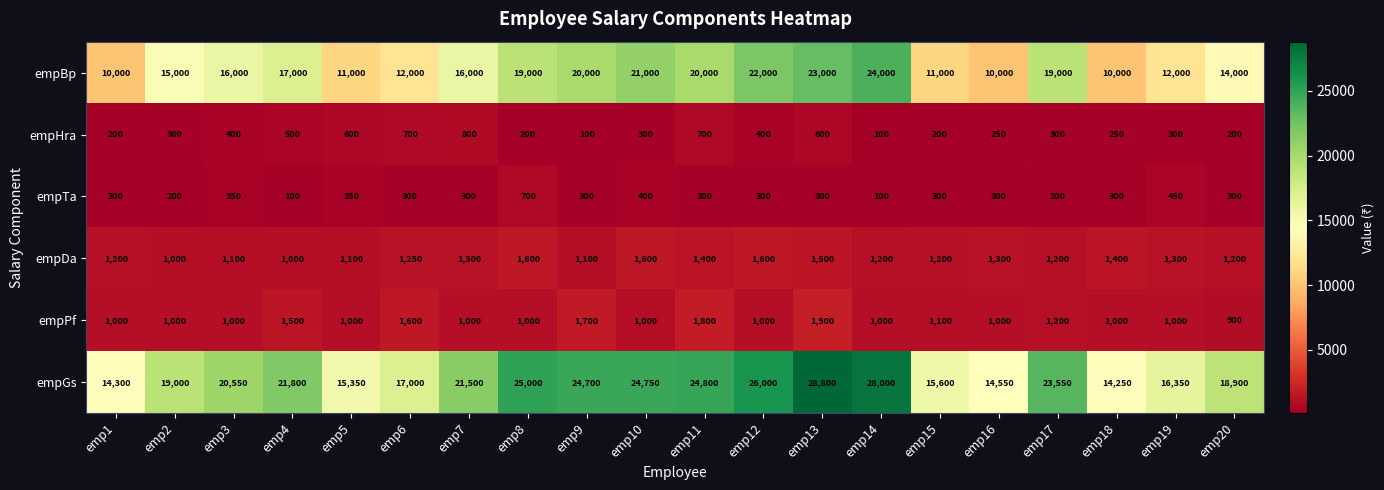

At how many categories does at least one series exceed 10788?

20